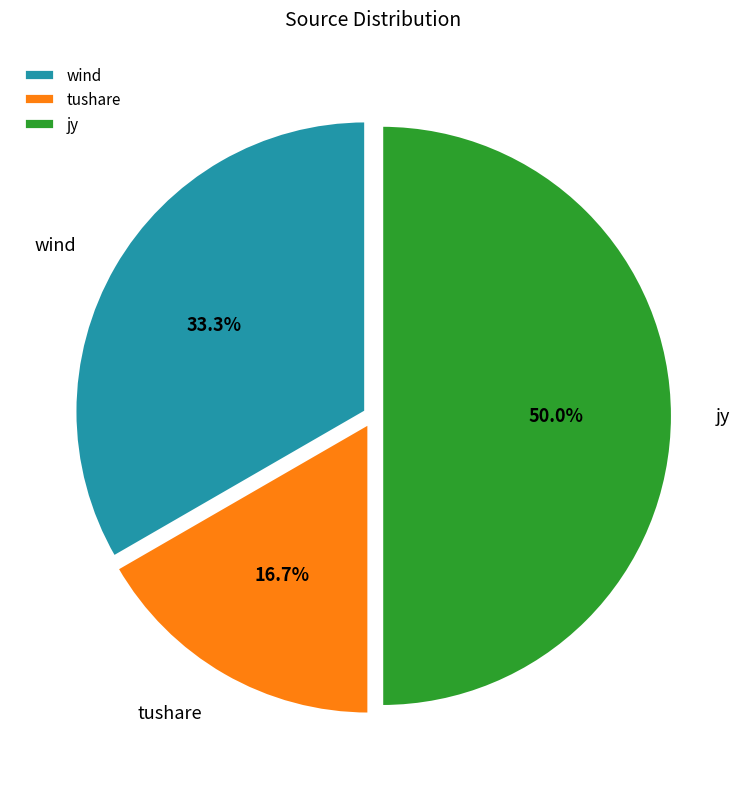

To the nearest percent, what percentage of the pie is wind?

33%